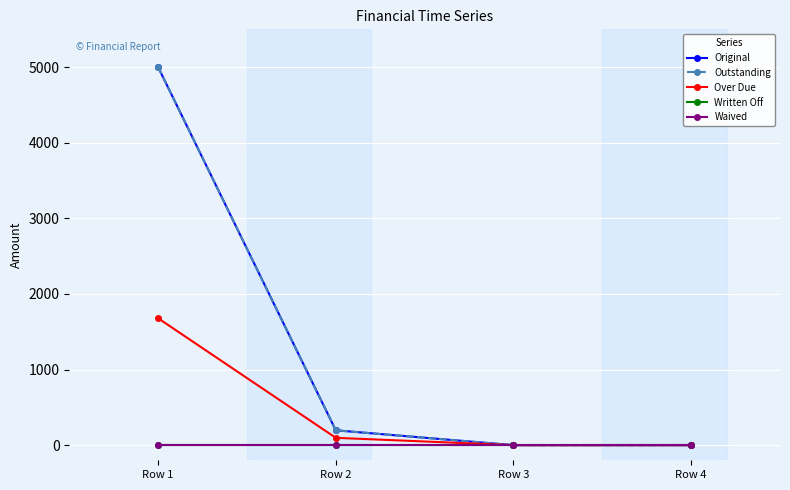

True or false: Written Off and Outstanding cross at least once.

False